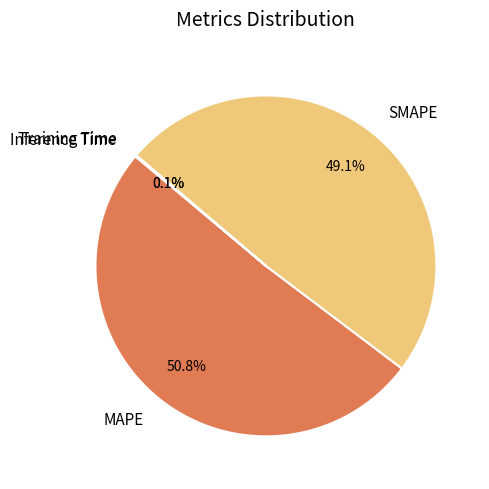

What percentage is NOT represented by SMAPE?

50.9%